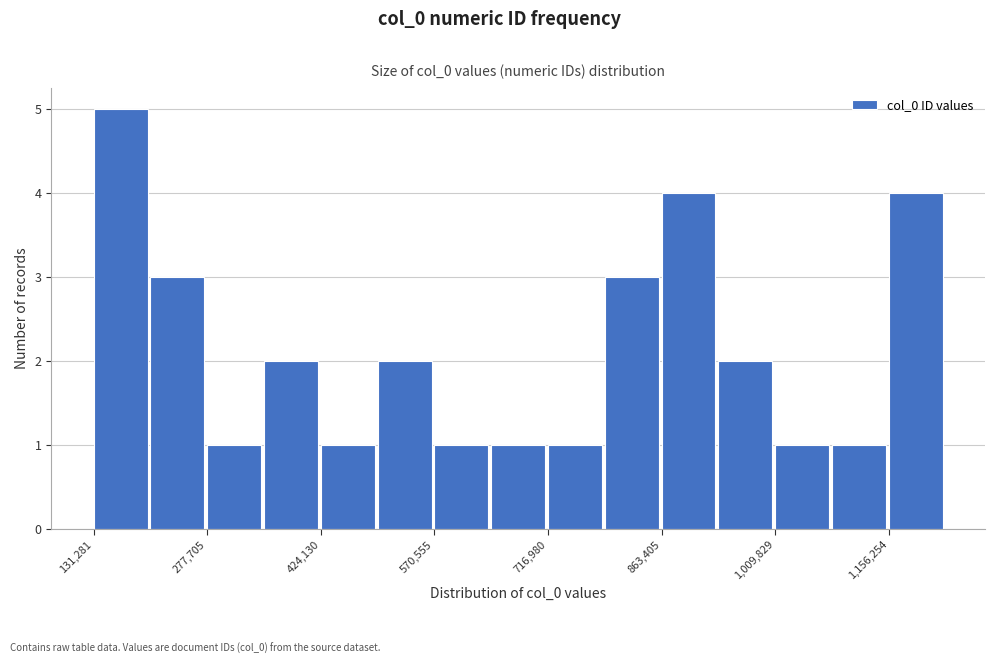

Around what value on the x-axis is the tallest bar? Give the approximate position of its centre, as read against the axis.

160000